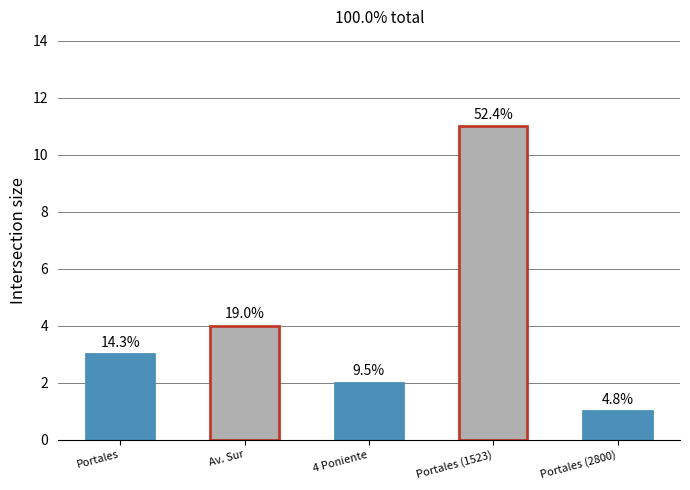

Reading left to right, what are all the values shown in this chart?

3	4	2	11	1